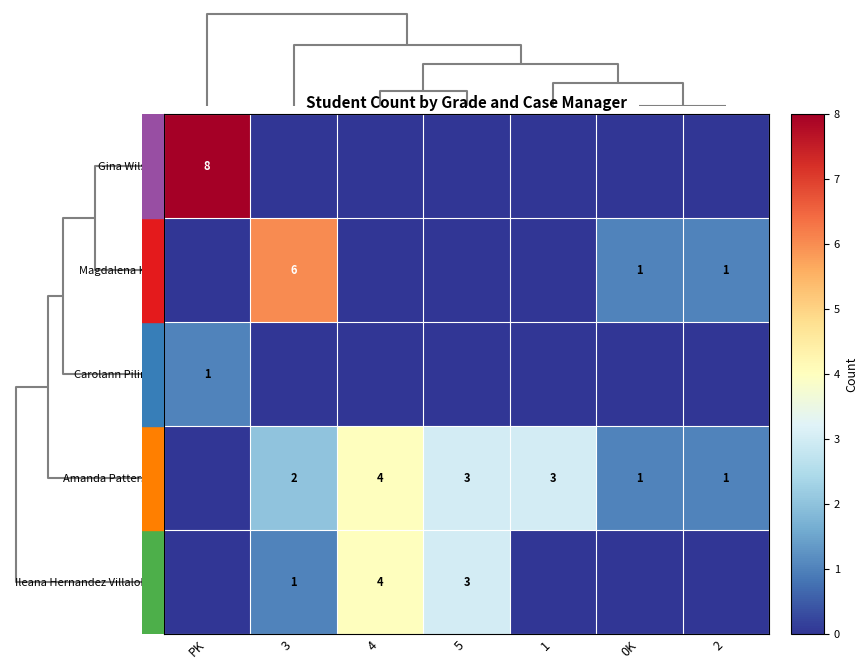

The value of Amanda Patterson at 3 is 2. True or false?

True